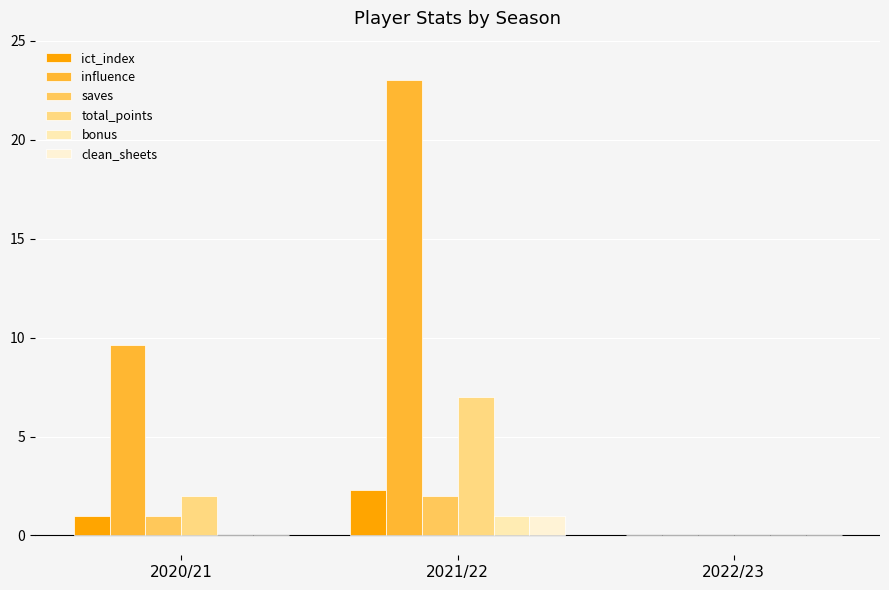

What is the average value of the bonus series?

0.3